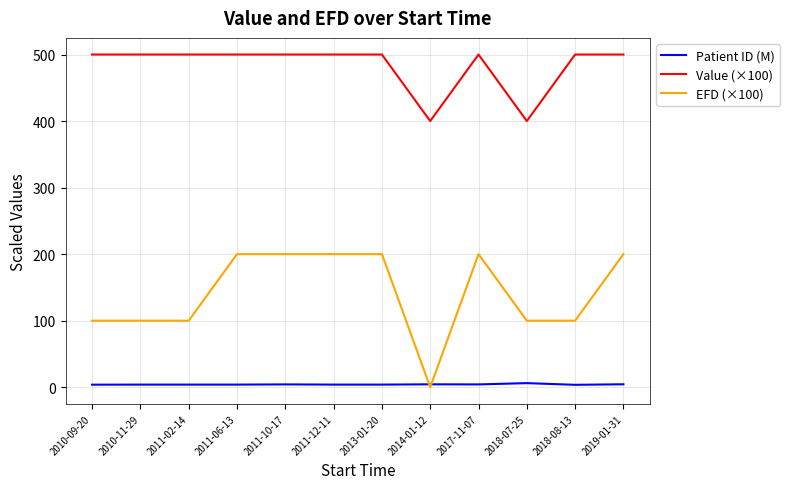

List the series in order of their peak value, lowest first.

Patient ID (M), EFD (×100), Value (×100)